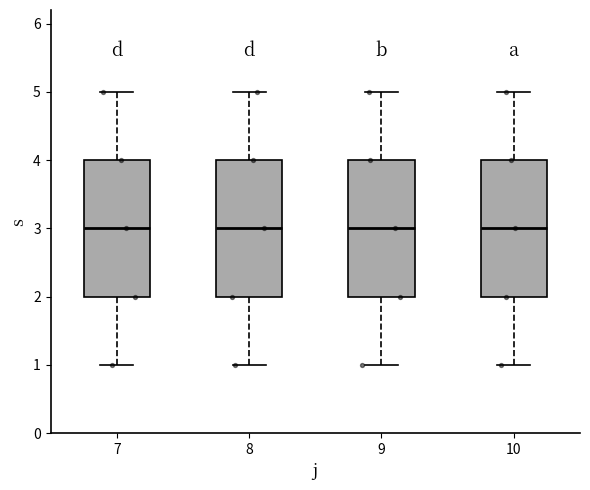

Reading left to right, transcribe this box plot: for each box, give where its median line is, the range the box spans, and where its two whiskers end, as read against the y-axis. The values are not printed on the chart, so give them approximately, as read against the axis.

7: median 3, box 2 to 4, whiskers 1 to 5
8: median 3, box 2 to 4, whiskers 1 to 5
9: median 3, box 2 to 4, whiskers 1 to 5
10: median 3, box 2 to 4, whiskers 1 to 5